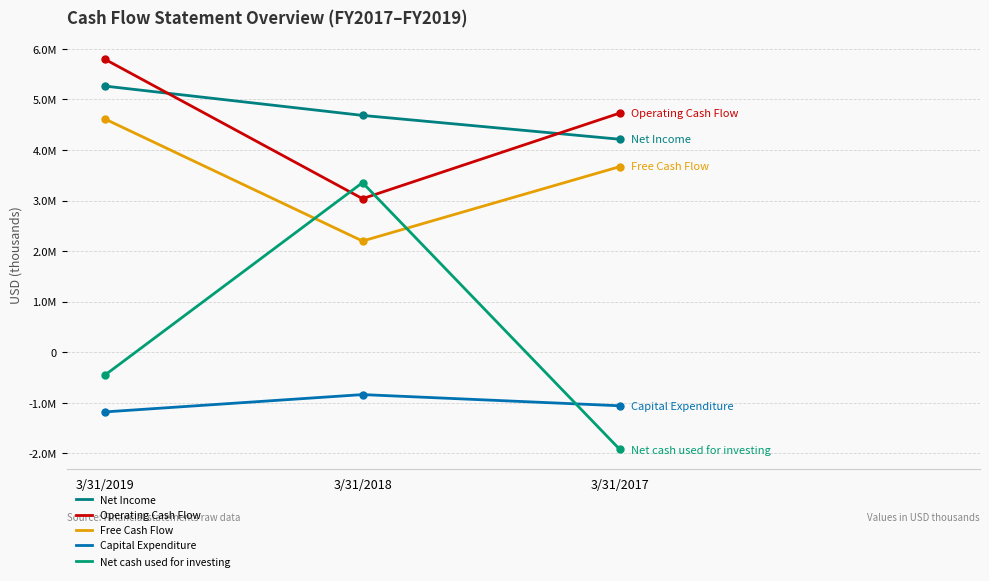

What is the average value of the Net Income series?

4720562